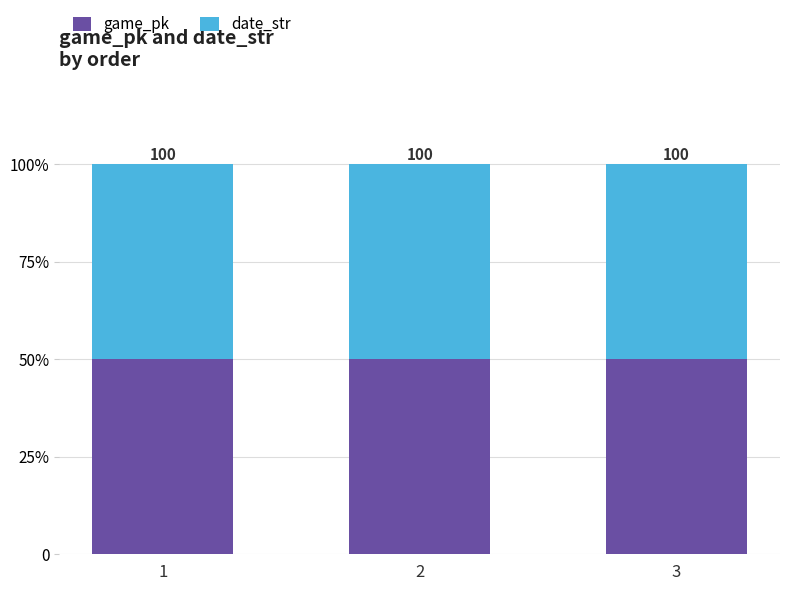

Are the bars horizontal?

No